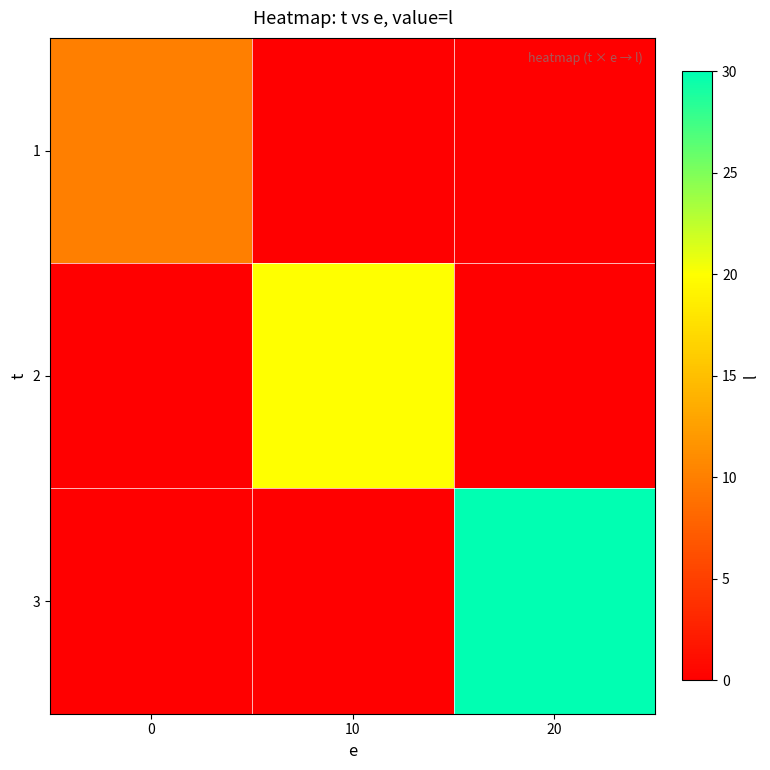

What is the greatest value displayed?

30